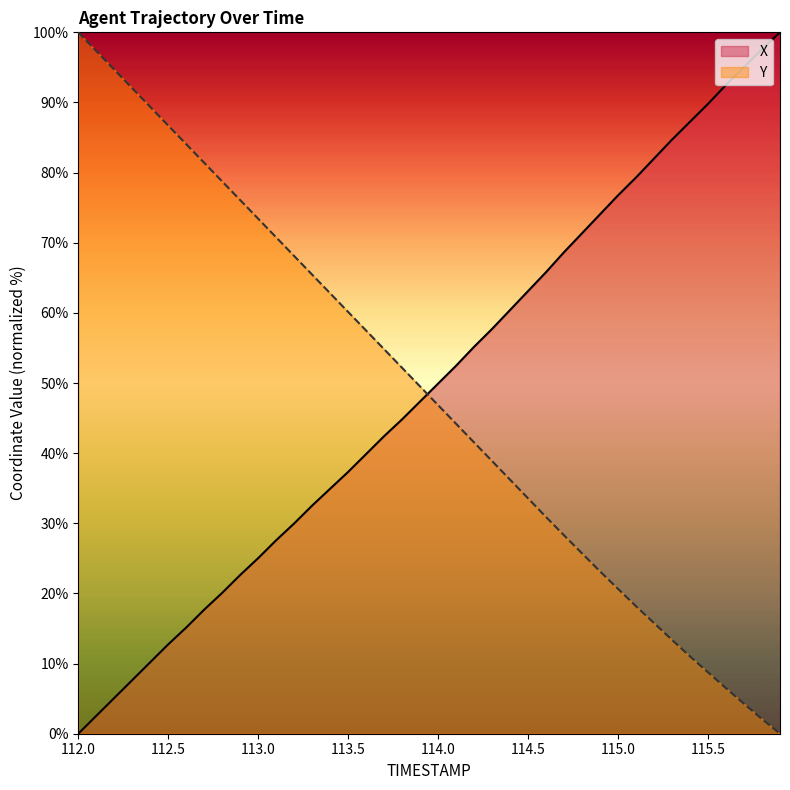

What is the sum of all Y values?

1944.8